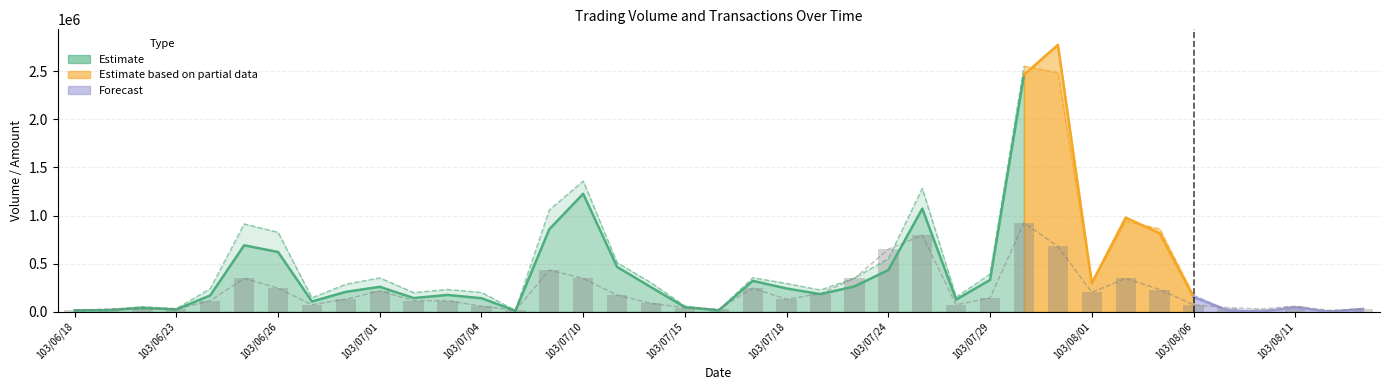

What is the total value across all series at 103/07/11?

977092